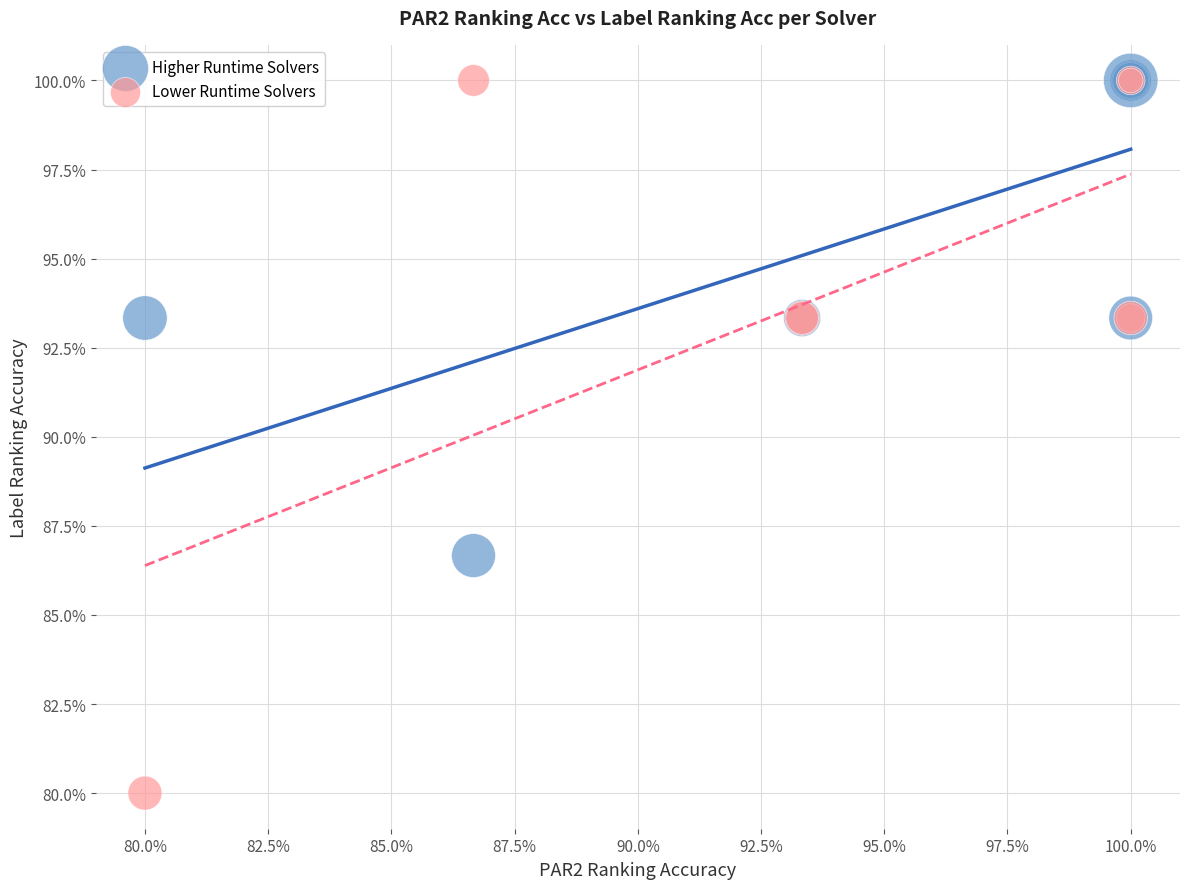

What are all the series names shown in the legend?

Higher Runtime Solvers, Lower Runtime Solvers